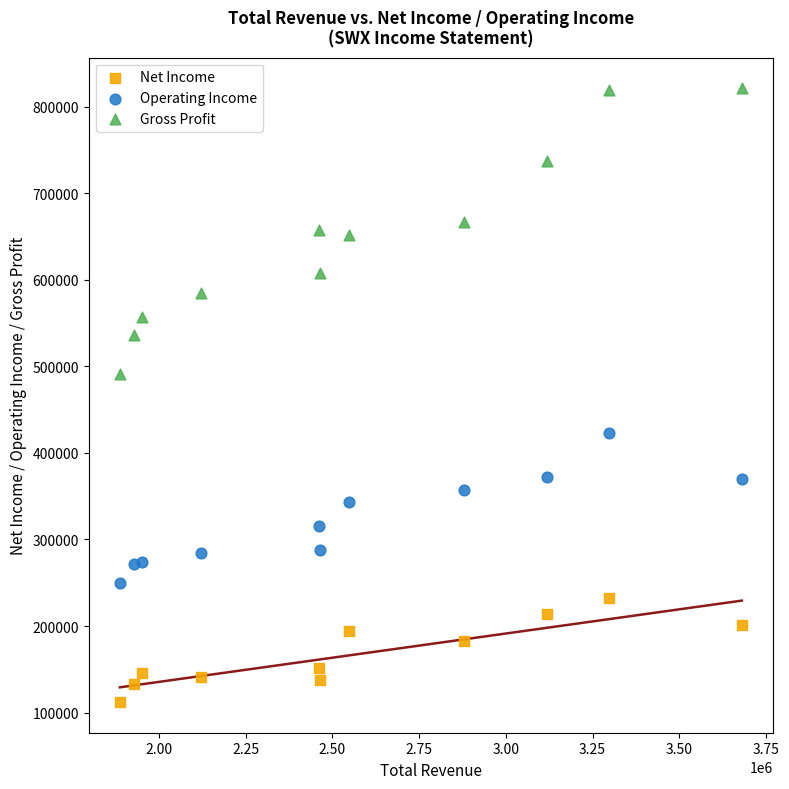

Which series has the widest spread of Y values?

Gross Profit